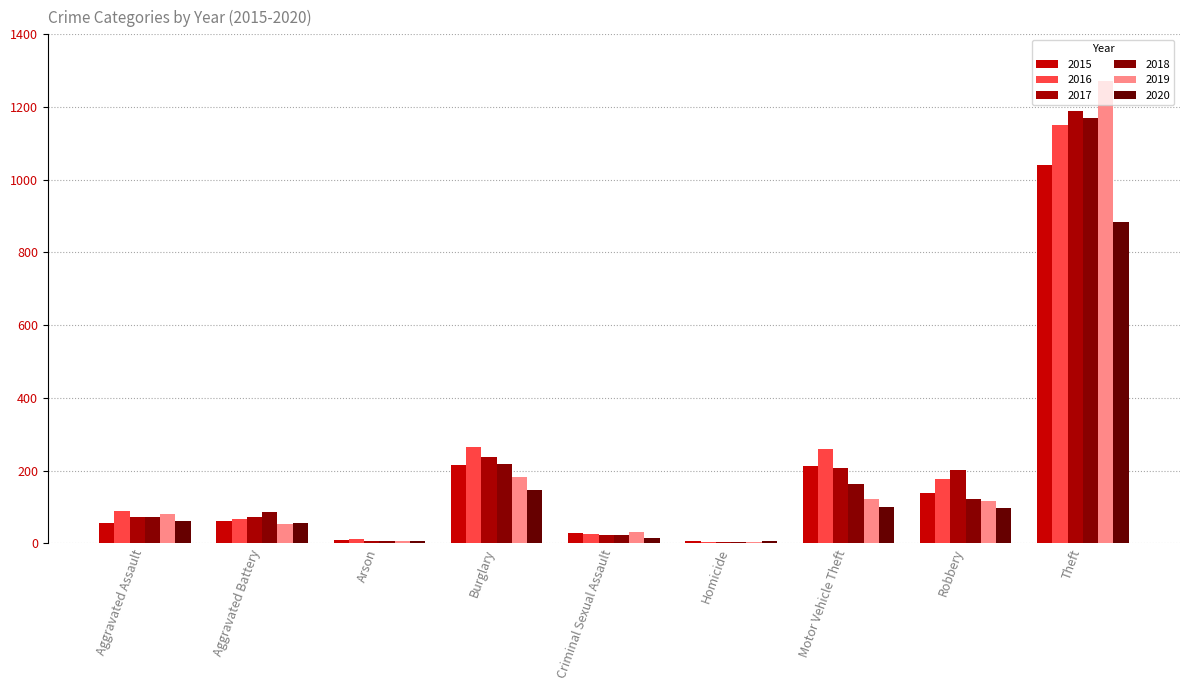

How many series are shown in this chart?

6